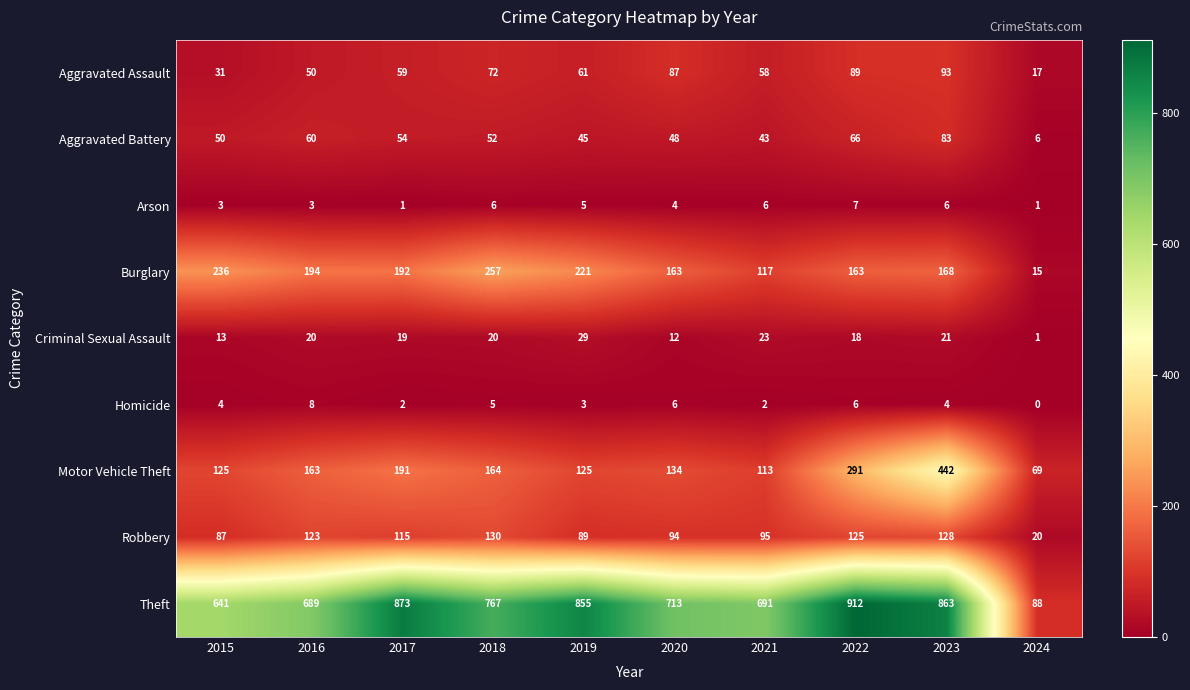

Count the number of categories in the chart.

10